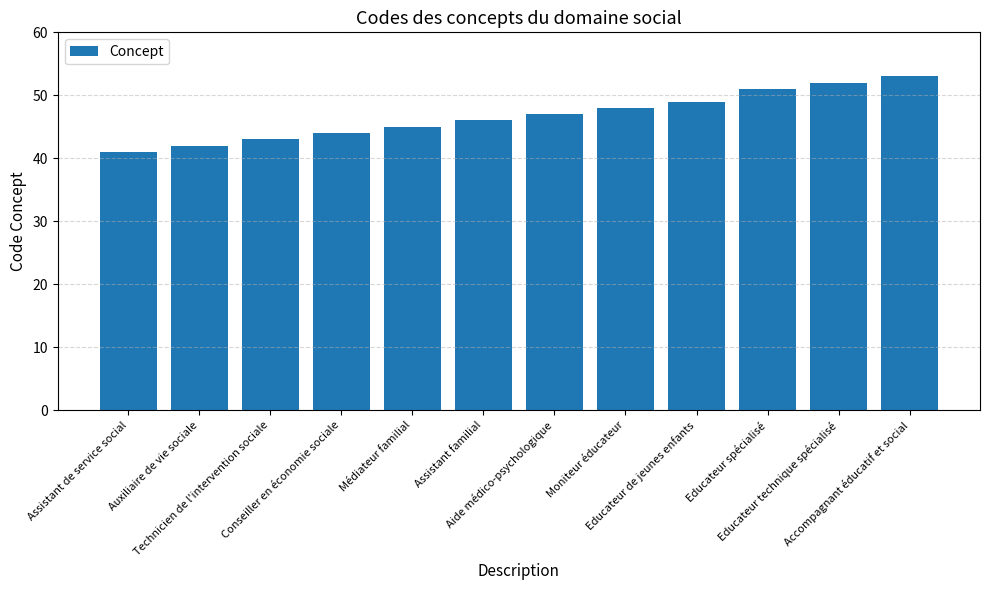

What is the value of the 10th bar from the left?

51